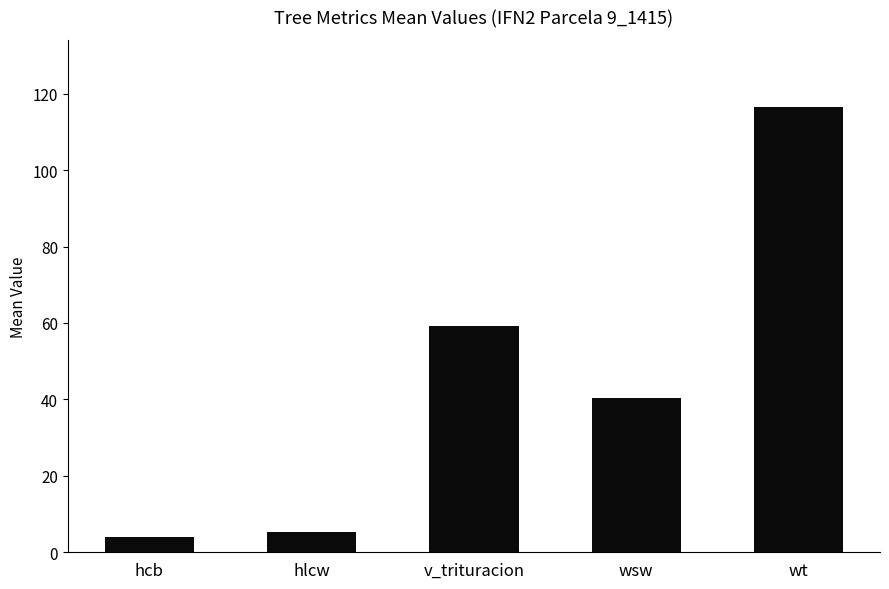

Between hlcw and hcb, which is larger?

hlcw